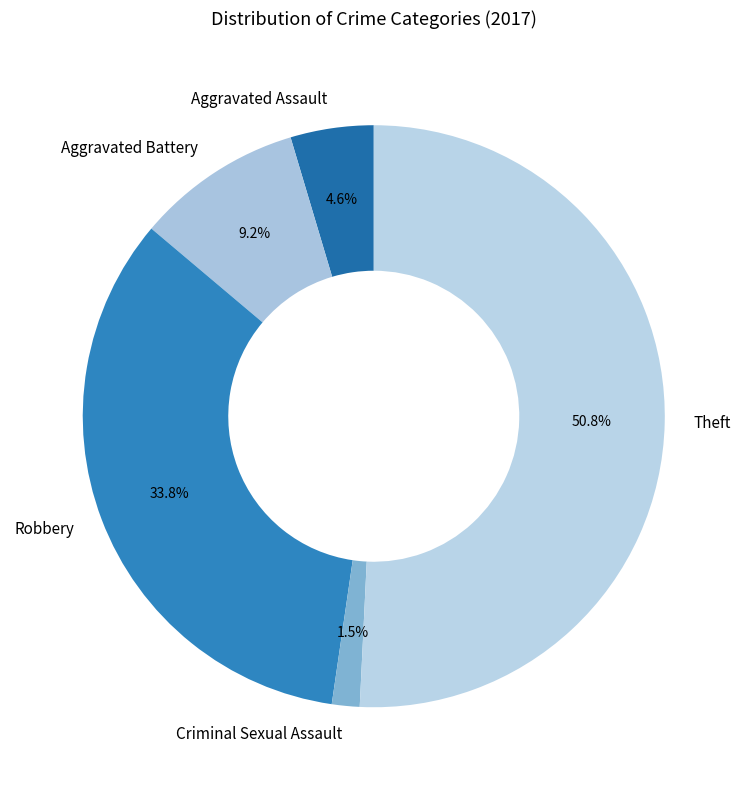

How many slices are in this pie chart?

5